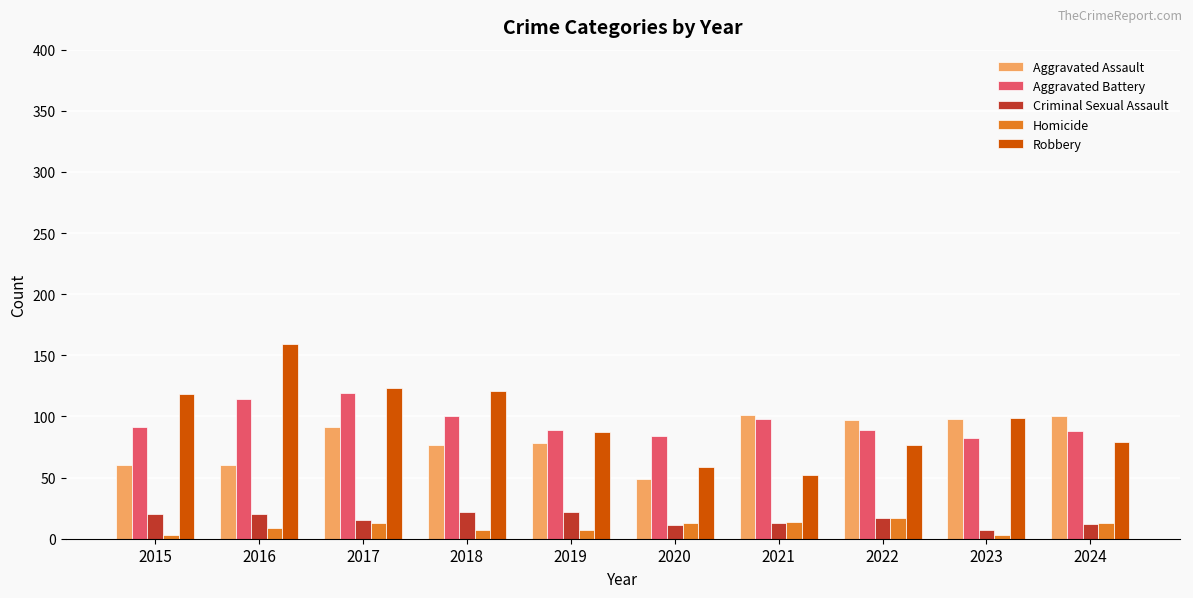

True or false: Aggravated Assault has a value of 172 at 2021.

False